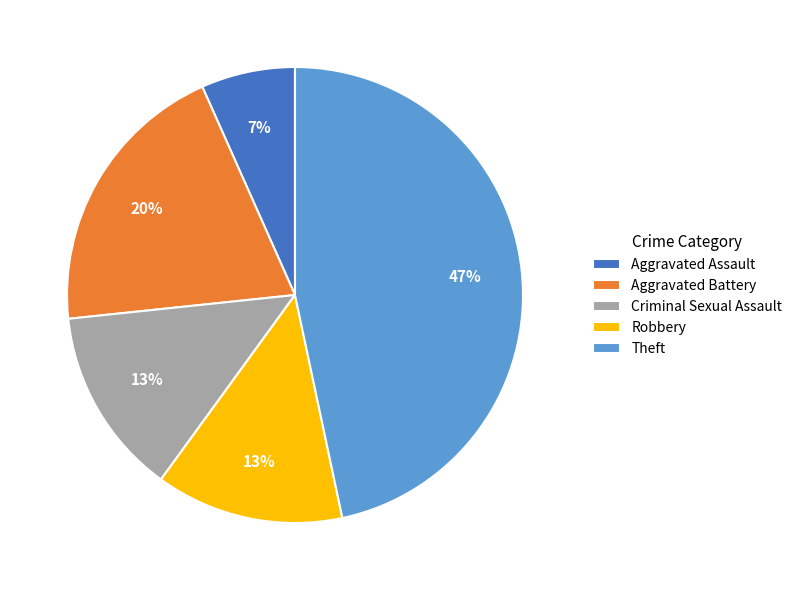

Do Robbery and Theft together represent more than half of the pie?

Yes